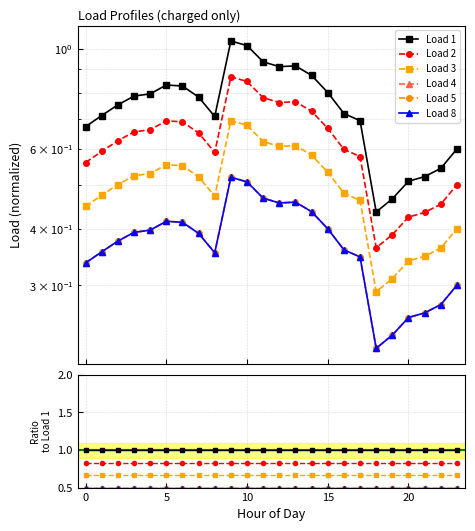

Is the value of Load 4 at 15 greater than the value of Load 1 at 20?

No